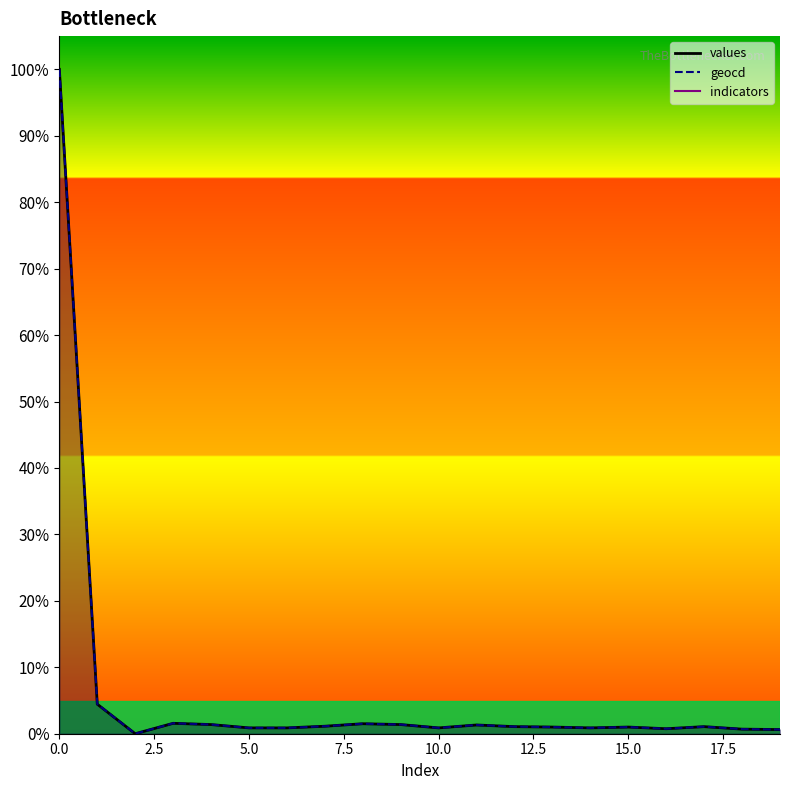

What is the difference between the second highest and minimum values in the geocd series?

4.5